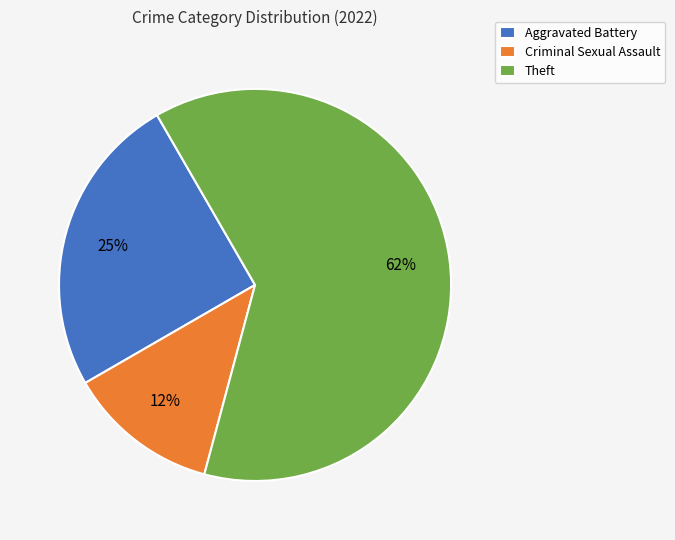

To the nearest percent, what portion does Aggravated Battery represent?

25%